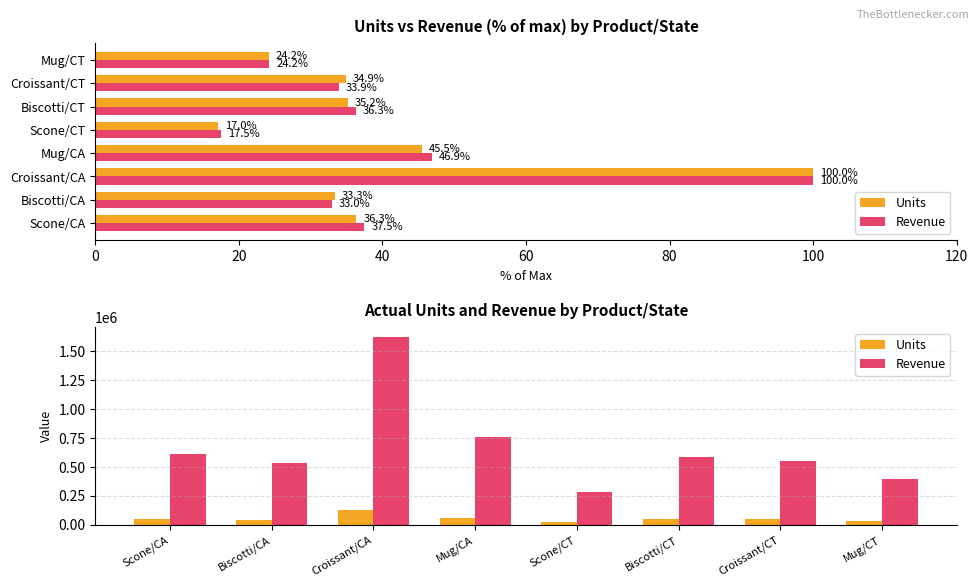

How many groups of bars are there?

8